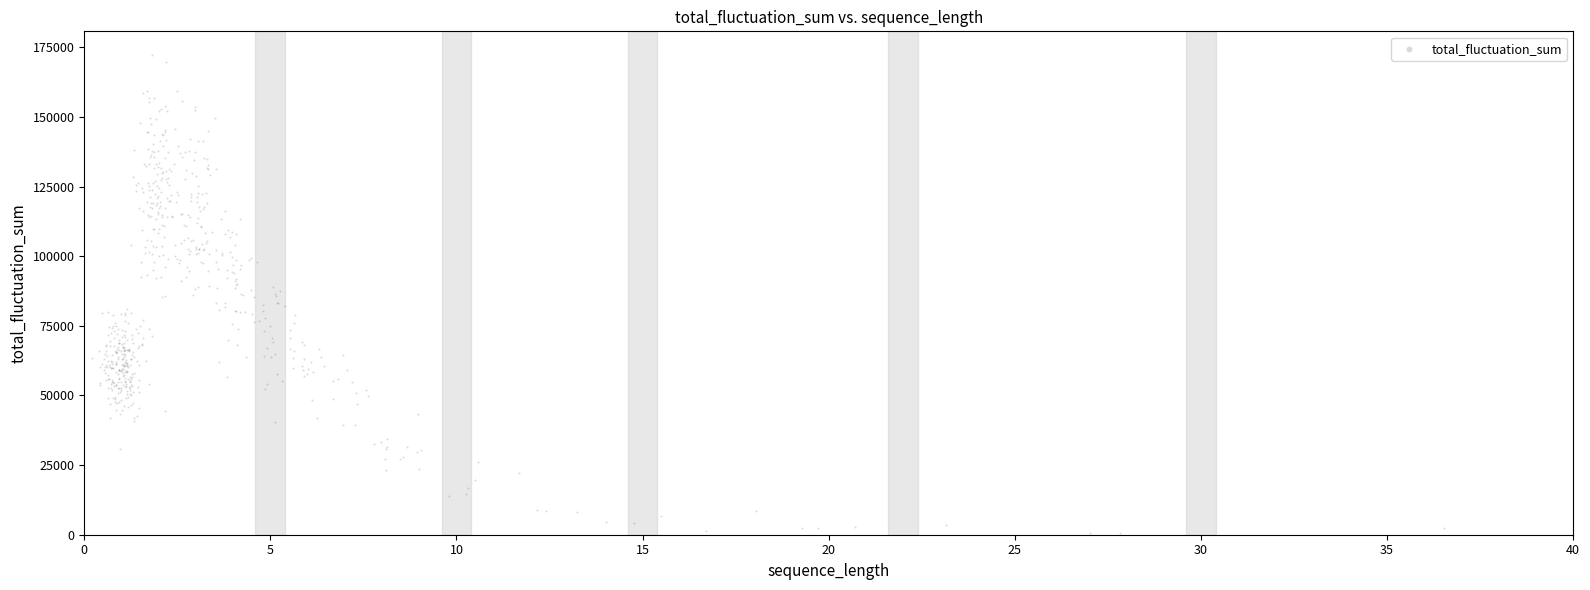

What is the range of X values (max minus min)?

36.3